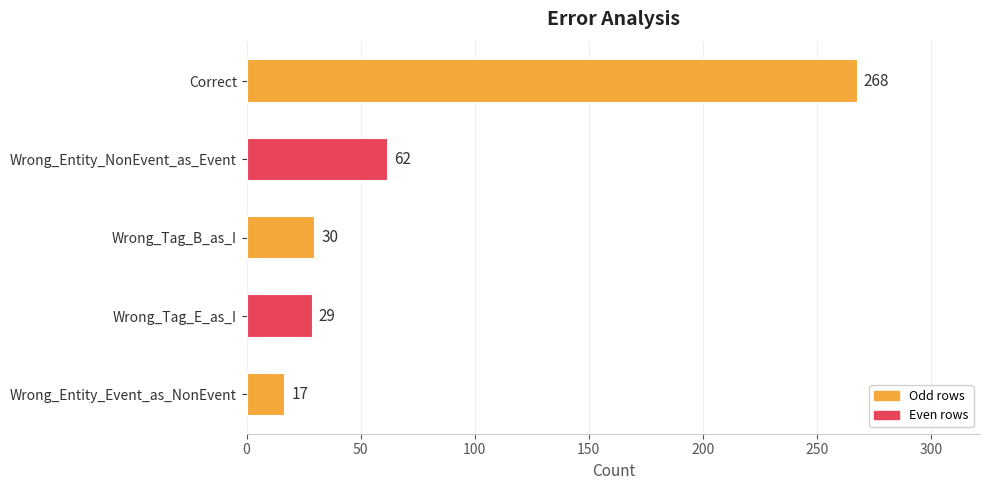

What is the sum of all values?

406